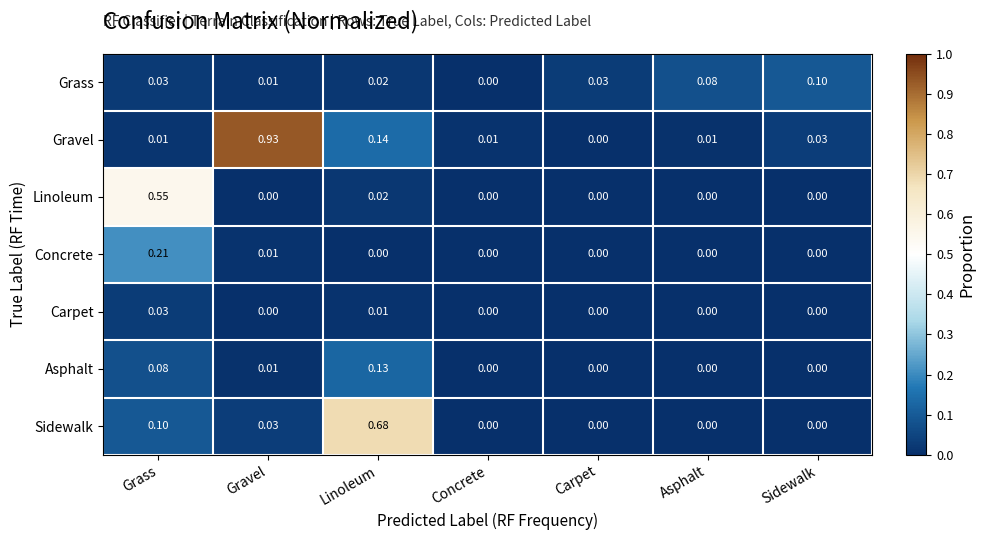

List the series in order of their peak value, highest first.

Gravel, Sidewalk, Linoleum, Concrete, Asphalt, Grass, Carpet